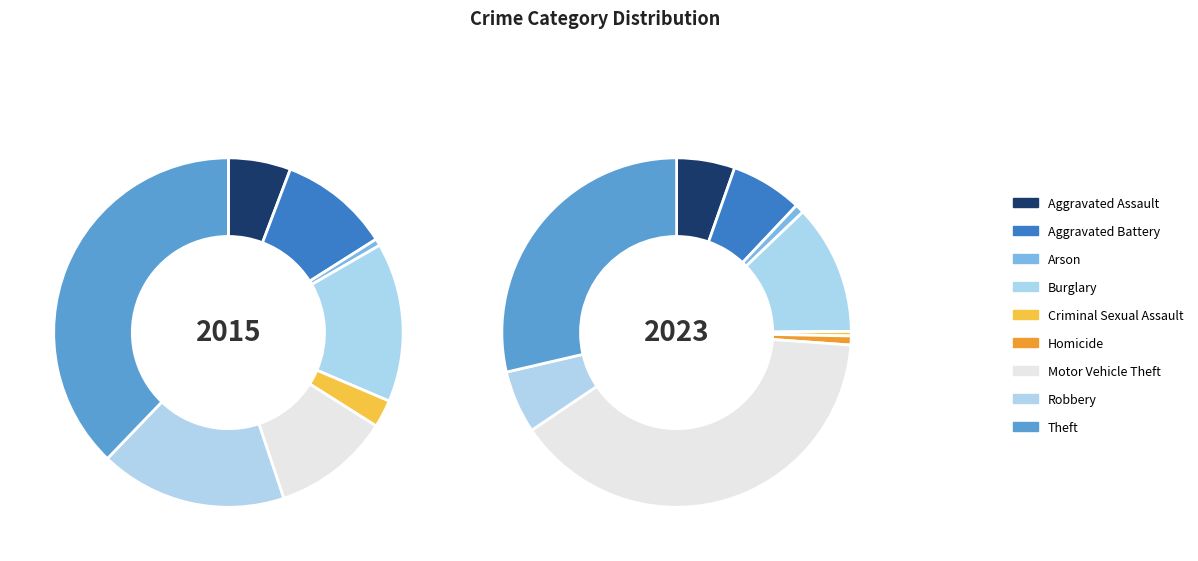

Combined, do values_2015 and values_2023 account for over 50%?

No